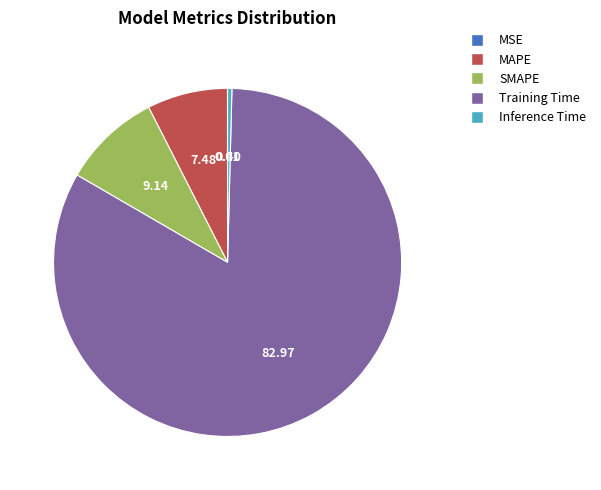

Do SMAPE and Inference Time together represent more than half of the pie?

No